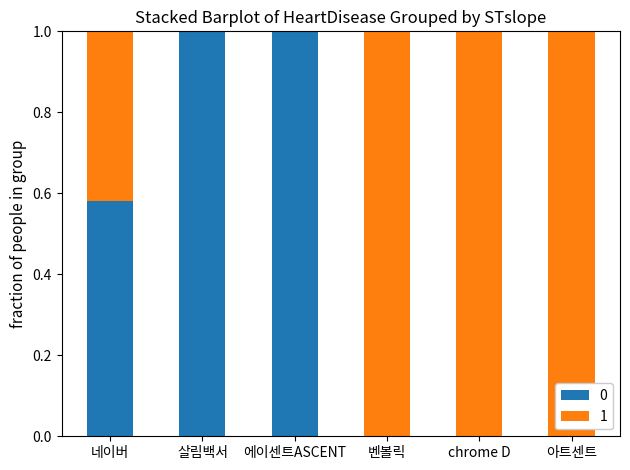

What is the sum of the 0 values at 벤볼릭 and 살림백서?

1.0